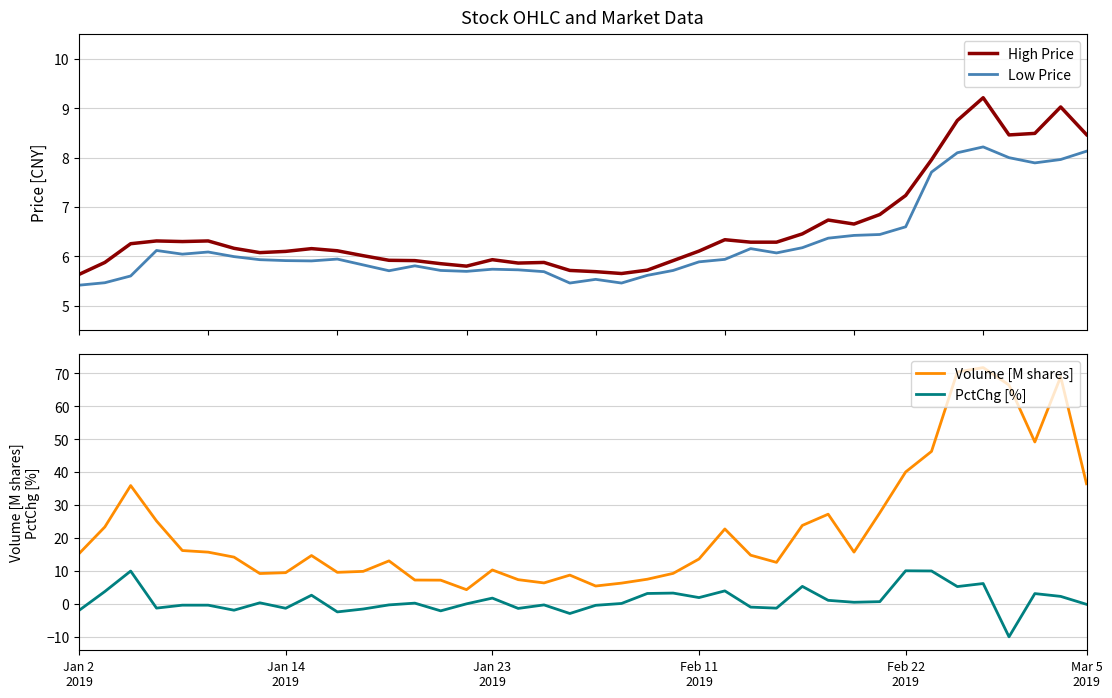

True or false: PctChg [%] and Volume [M shares] cross at least once.

False